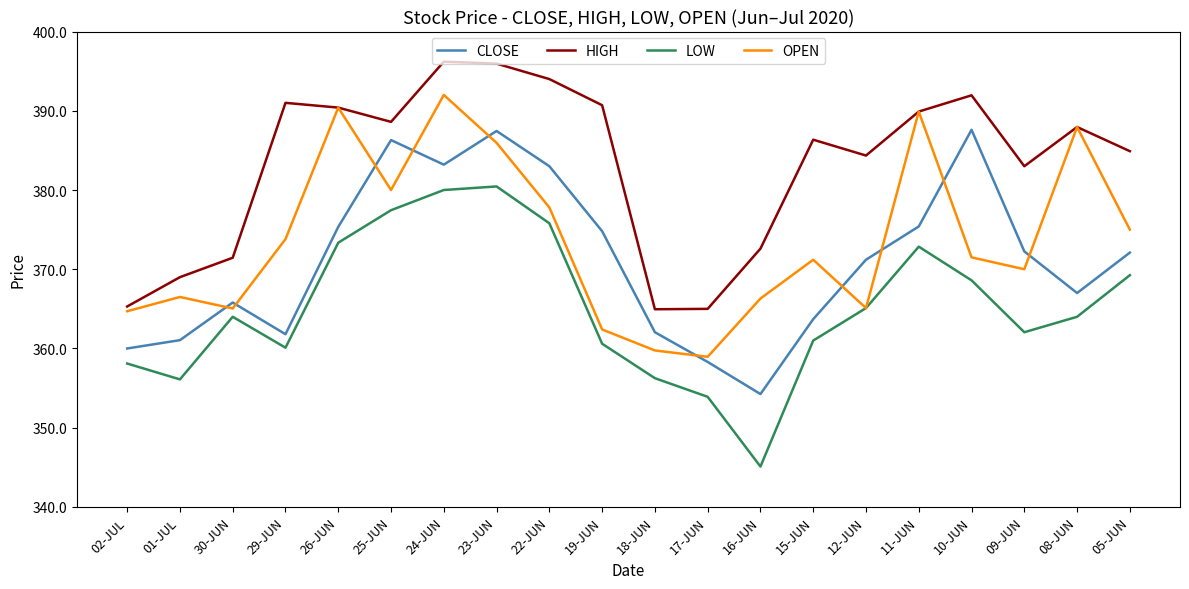

What position from the right is 30-JUN?

18